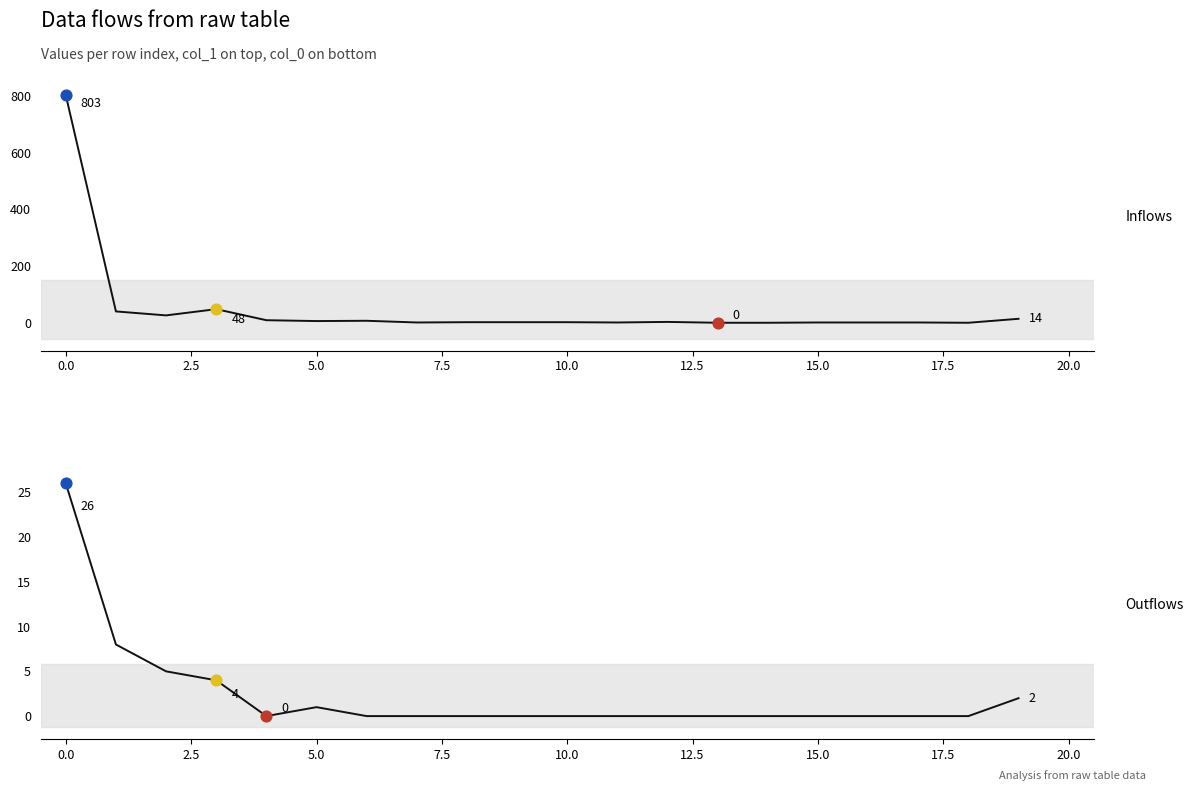

Which series reaches the minimum Y coordinate?

col_1